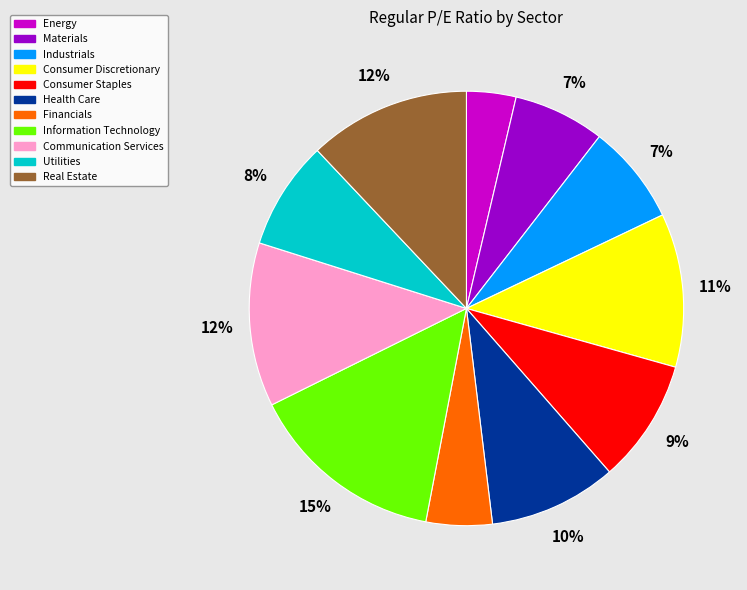

To the nearest percent, what is the combined percentage of Real Estate and Information Technology?

27%